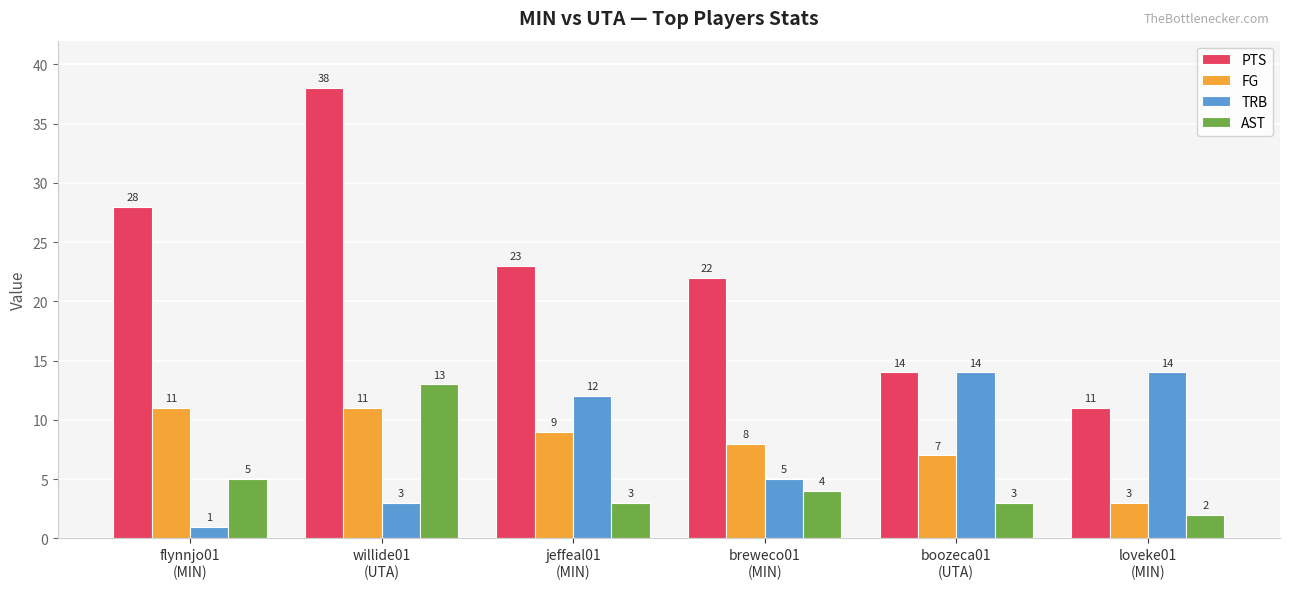

What is the sum of all AST values?

30